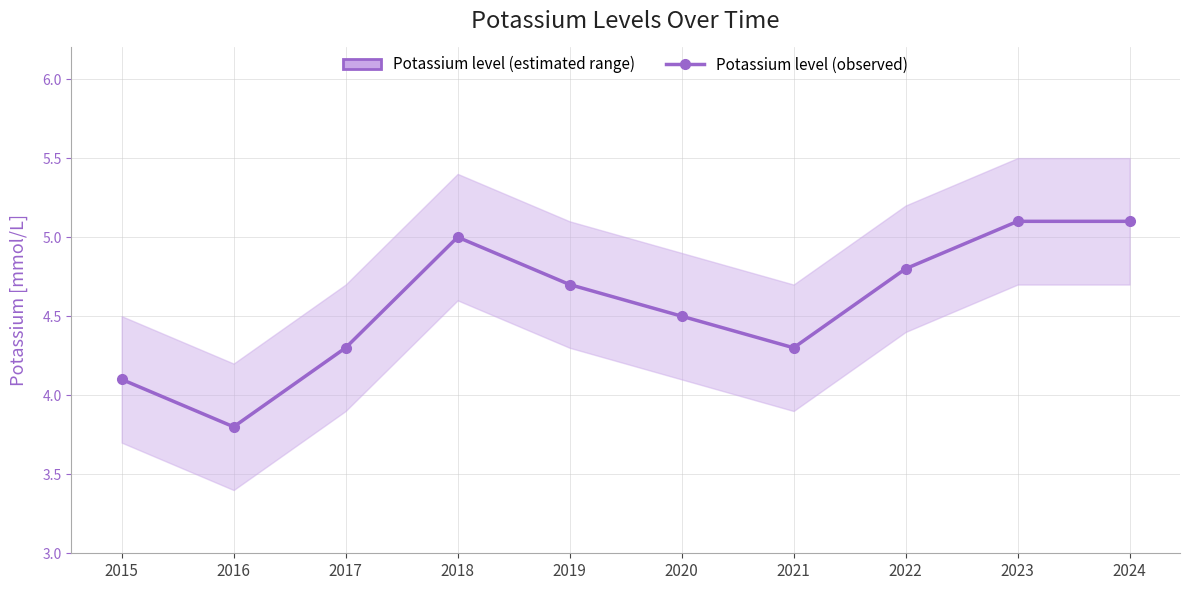

Where is the data nearest to the value 4?

2015